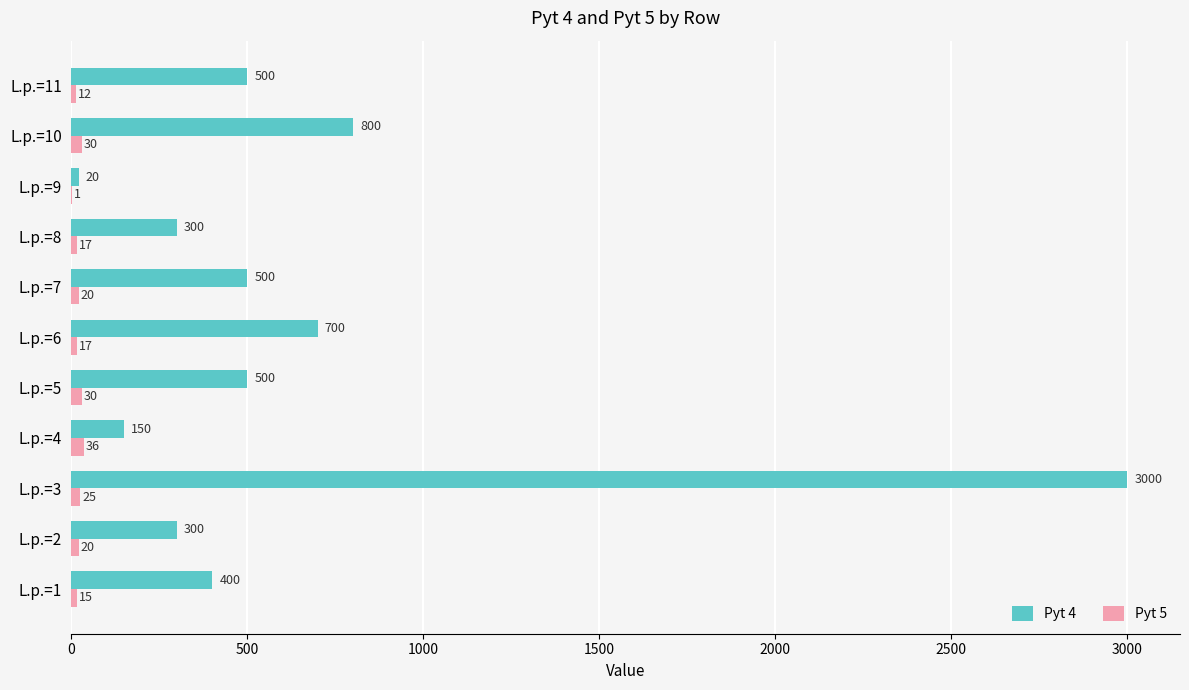

What is the total value across all series at L.p.=2?

320